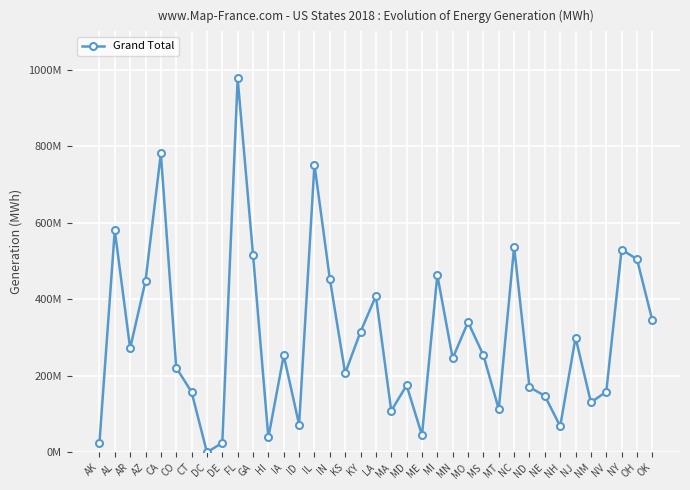

True or false: the data has more than 2 interior local peaks.

True